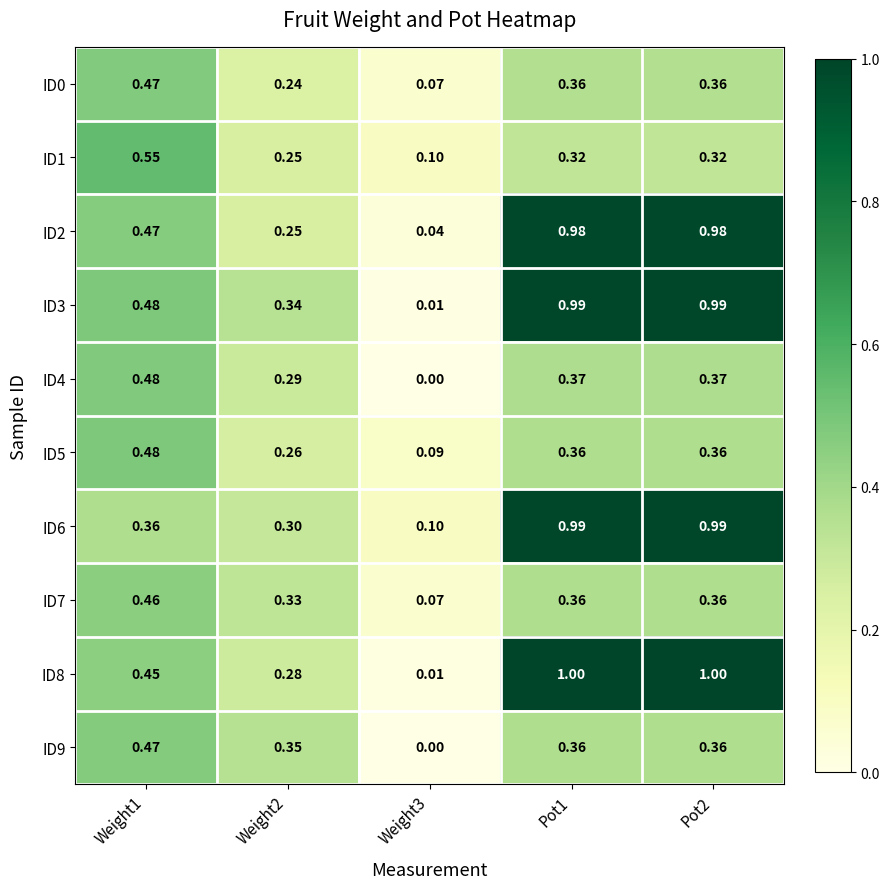

Is the value of ID4 at Pot2 greater than the value of ID8 at Pot1?

No